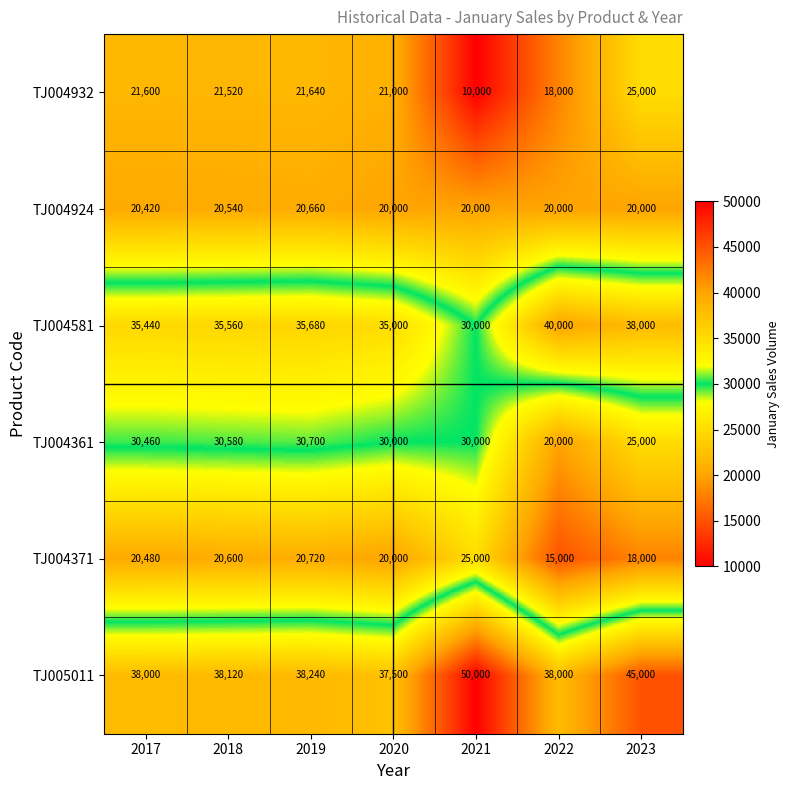

Rank the categories by TJ004932 value from lowest to highest.

2021, 2022, 2020, 2018, 2017, 2019, 2023